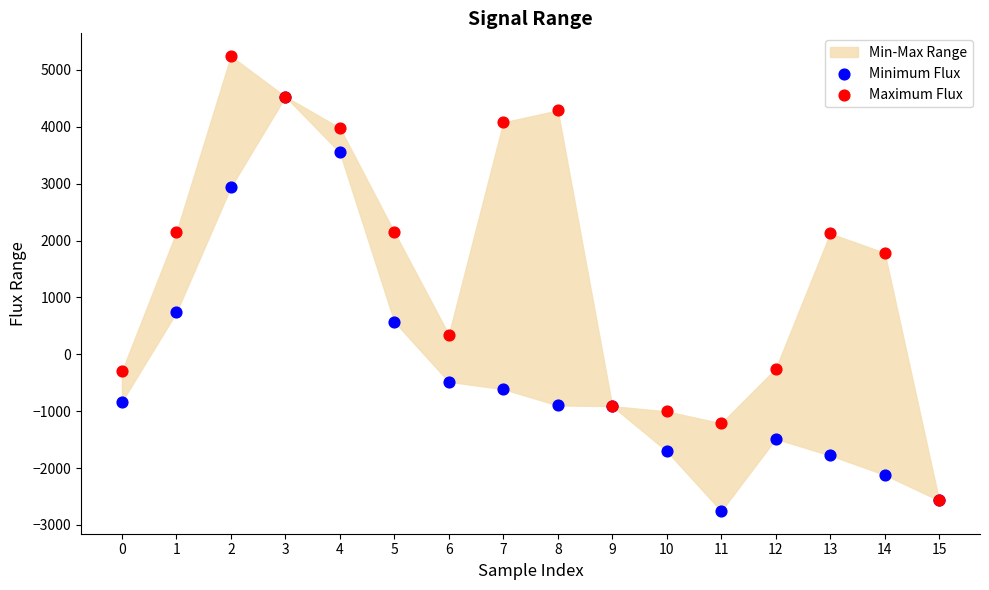

In the Minimum Flux series, what Y value is closest to 887?

736.0